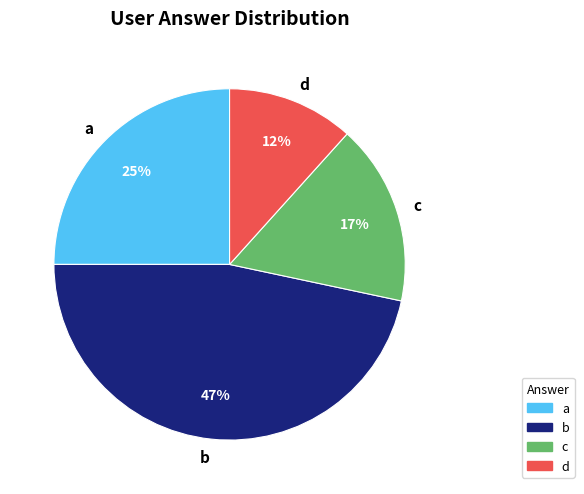

Is c the majority of the pie?

No